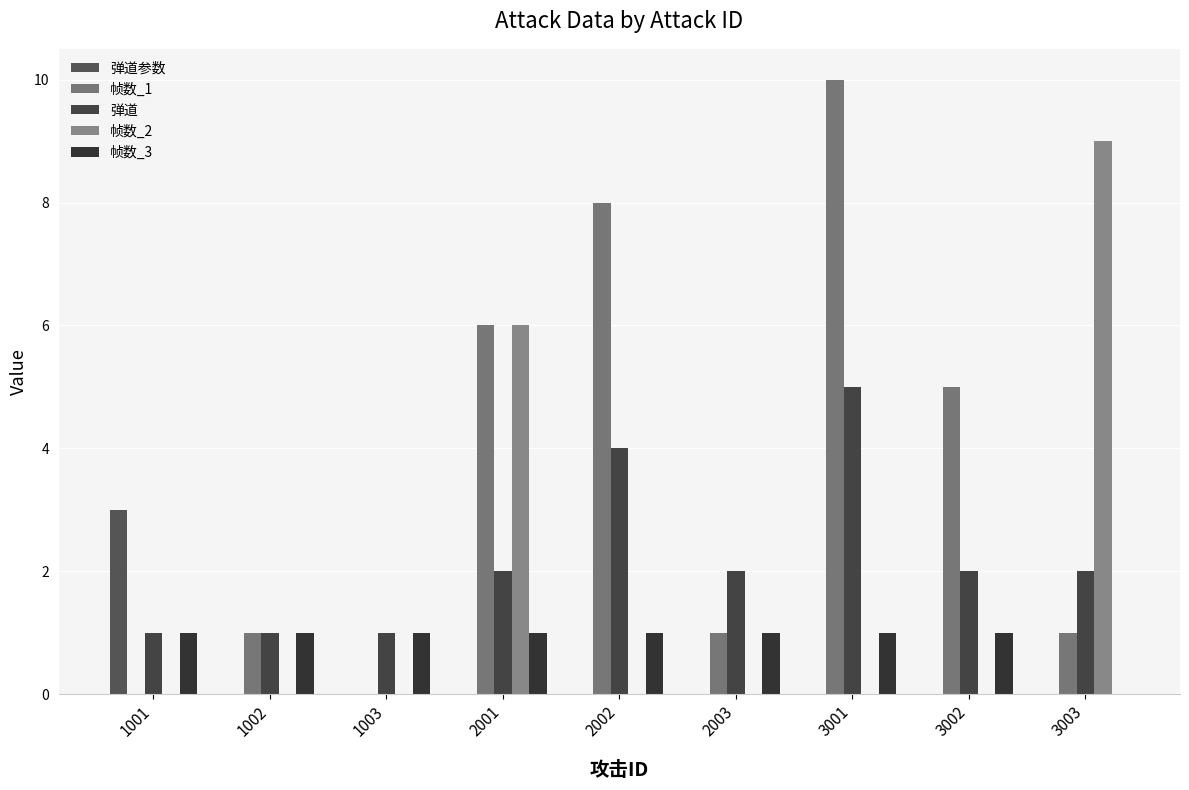

Does the chart contain stacked bars?

No